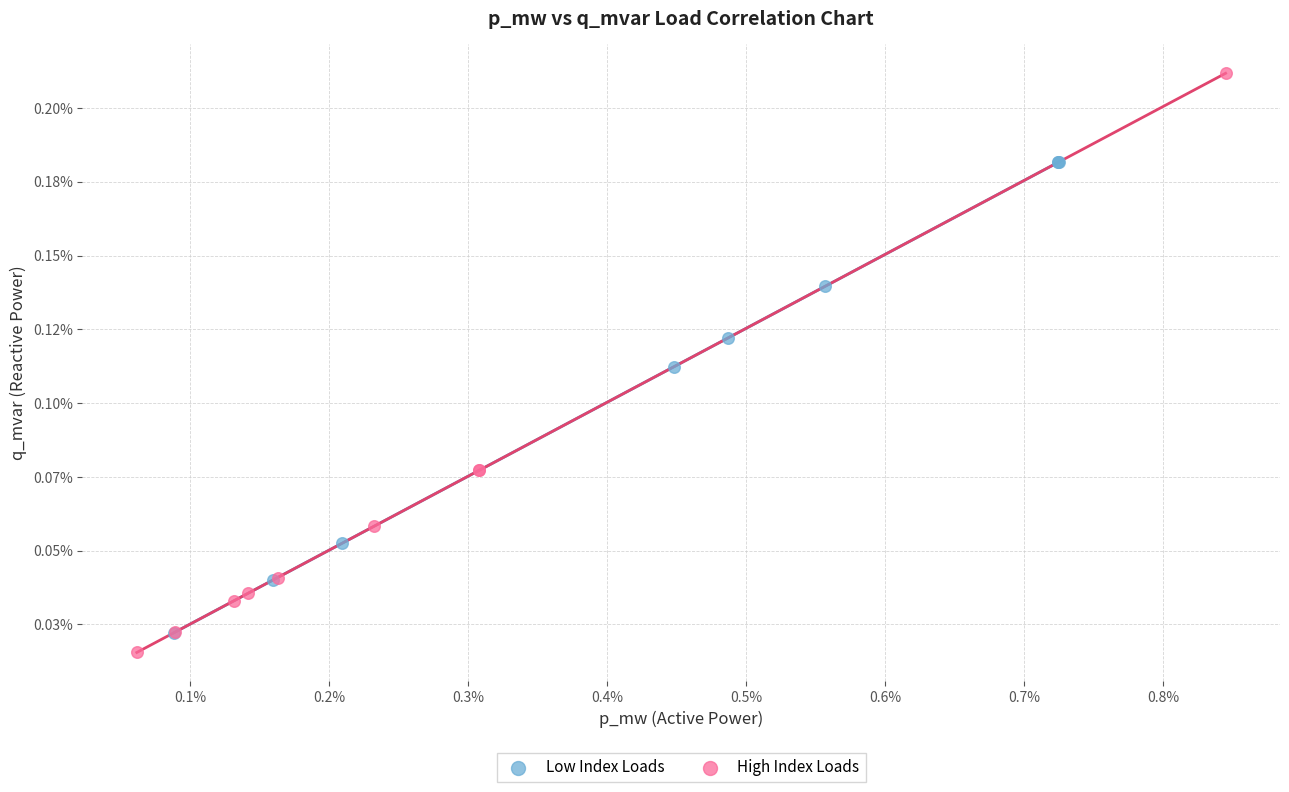

What are all the series names shown in the legend?

Low Index Loads, High Index Loads